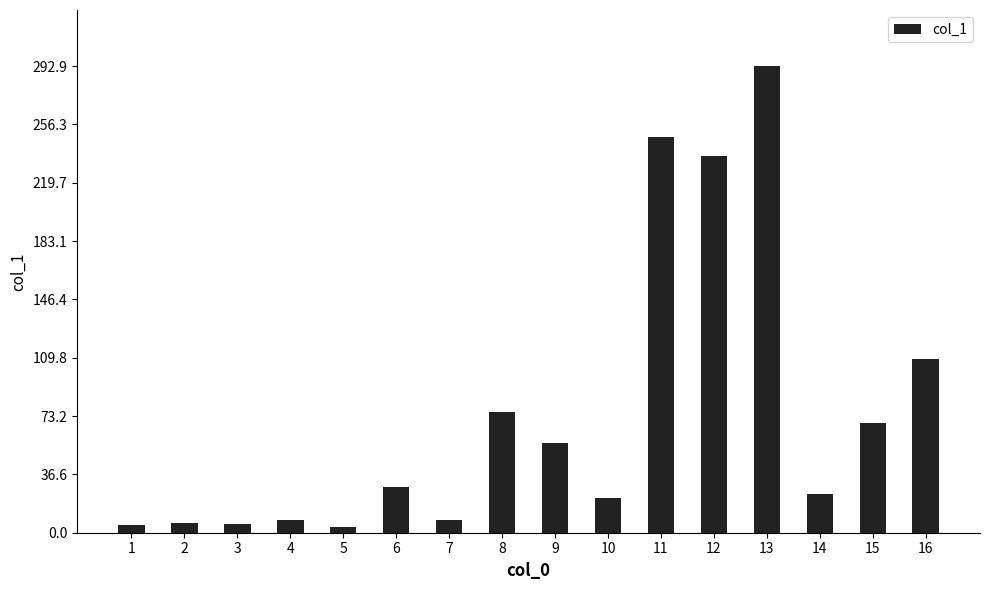

The chart shows a value of 21.7 at 10. True or false?

True